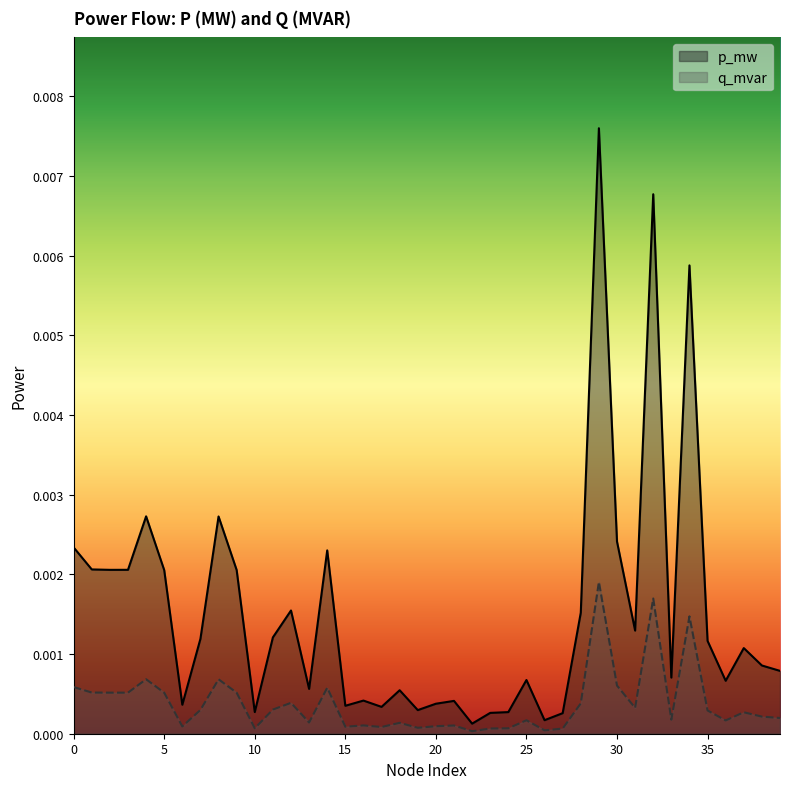

In p_mw, how many points are lower than both neighbors (excluding endpoints)?

12